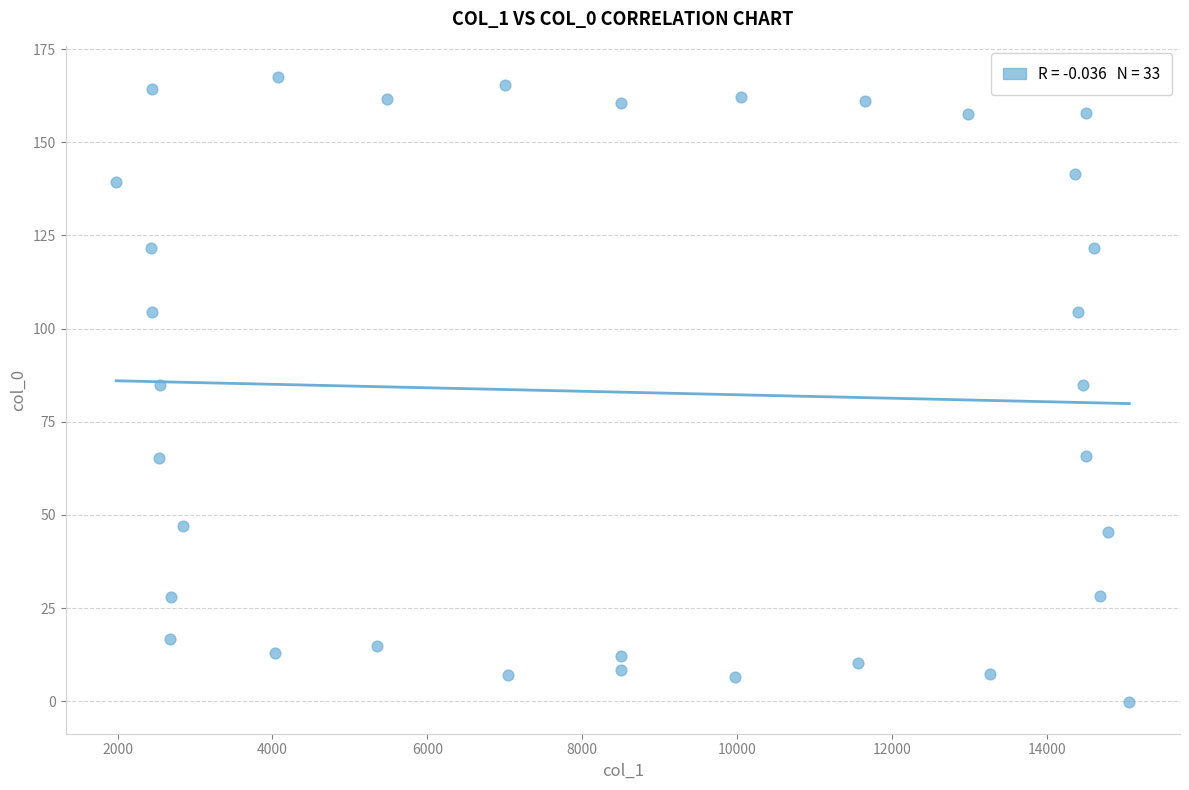

What is the range of X values (max minus min)?

13082.9